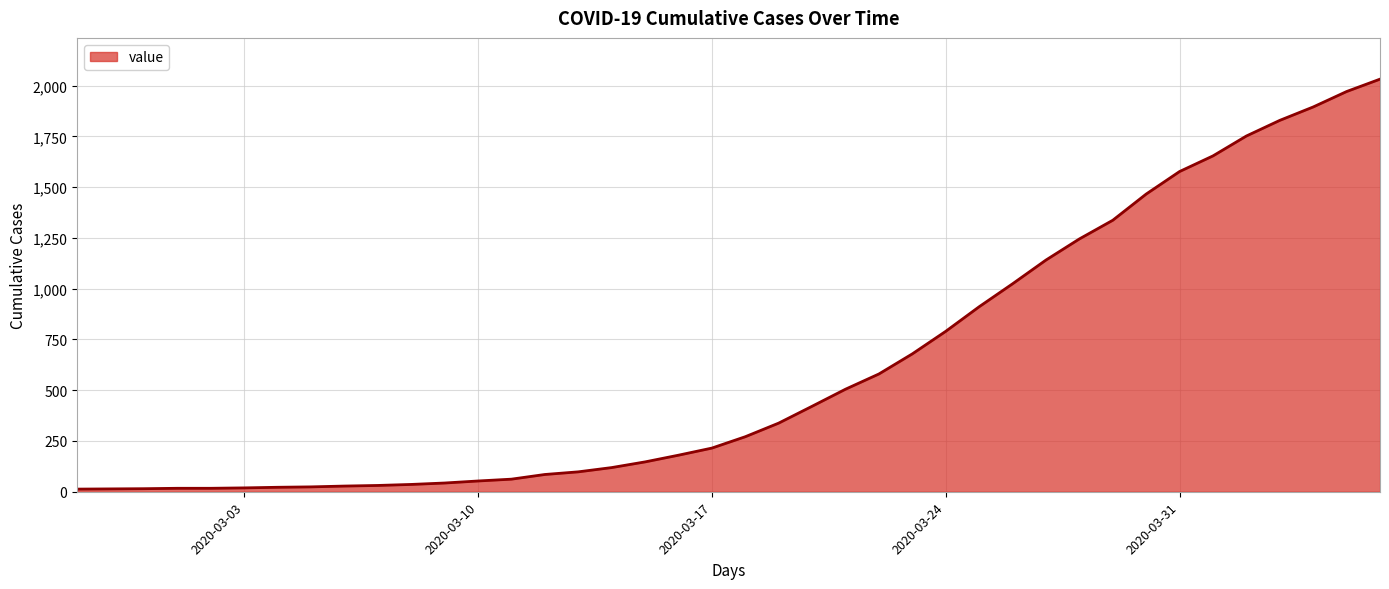

What is the maximum value shown in the chart?

2032